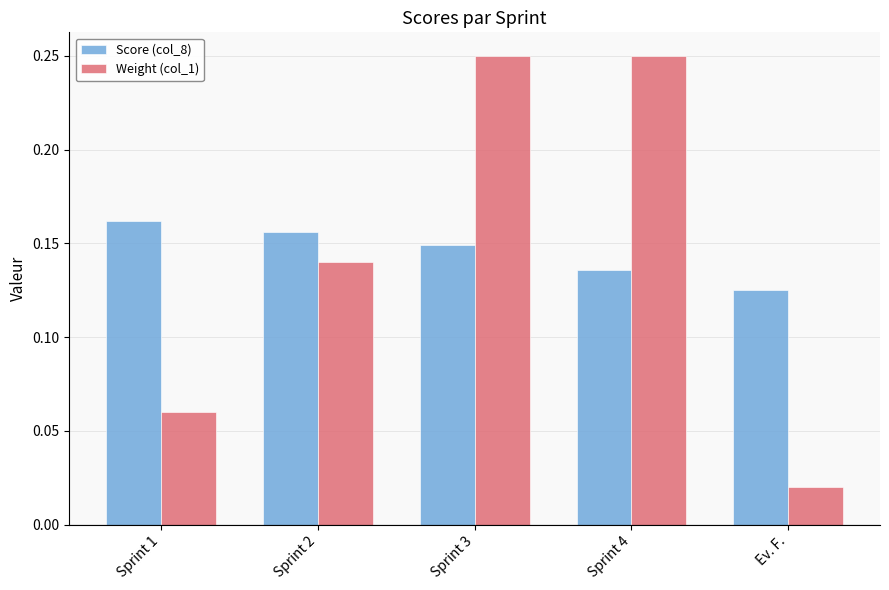

Which category has the lowest value in the Weight (col_1) series?

Ev. F.